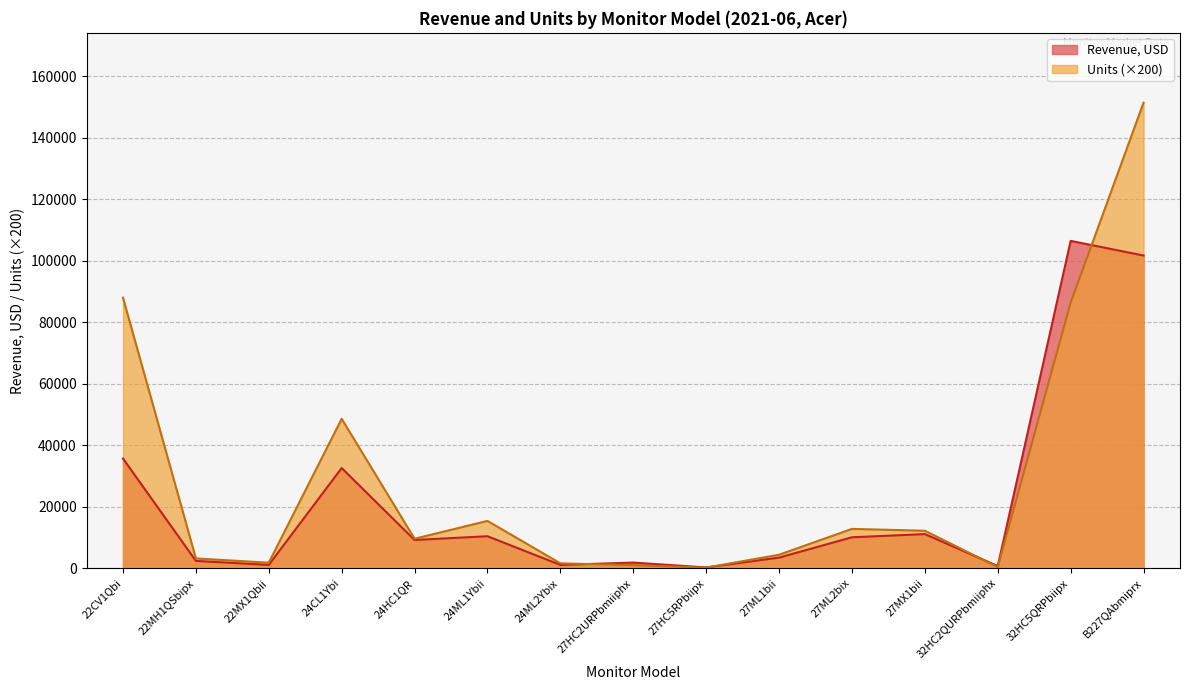

What is the approximate value of Revenue, USD at 27ML1bii?

3462.7